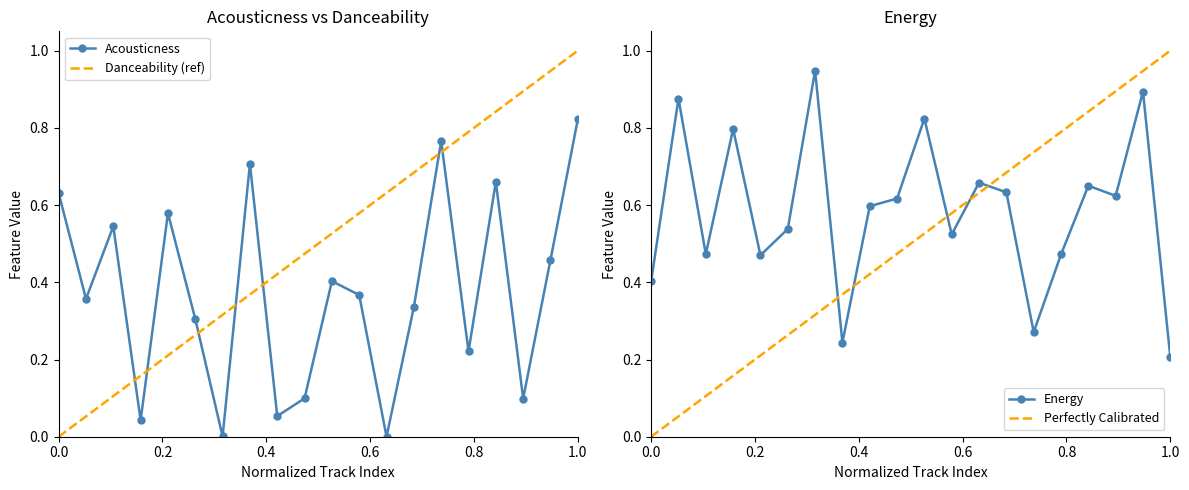

At which label does Acousticness reach its peak?

1.0